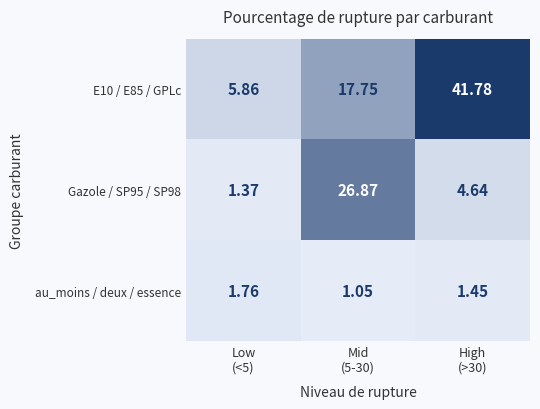

Which series has the largest total across all categories?

E10 / E85 / GPLc